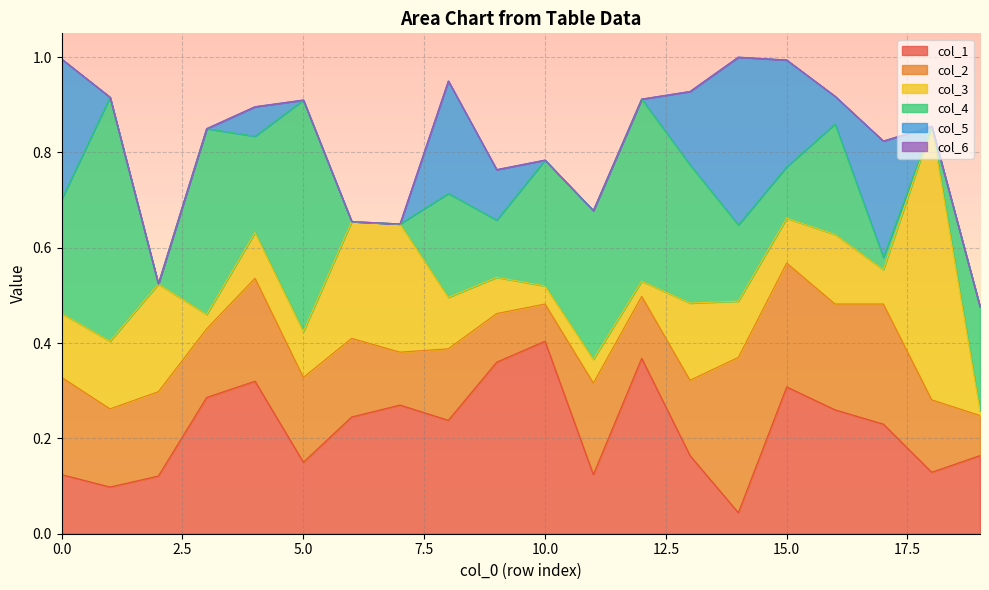

Reading left to right, list all the values displayed in this chart.

col_2: 0=0.2	1=0.2	2=0.2	3=0.1	4=0.2	5=0.2	6=0.2	7=0.1	8=0.1	9=0.1	10=0.1	11=0.2	12=0.1	13=0.2	14=0.3	15=0.3	16=0.2	17=0.3	18=0.2	19=0.1
col_3: 0=0.1	1=0.1	2=0.2	3=0.0	4=0.1	5=0.1	6=0.2	7=0.3	8=0.1	9=0.1	10=0.0	11=0.1	12=0.0	13=0.2	14=0.1	15=0.1	16=0.1	17=0.1	18=0.6	19=0.0
col_1: 0=0.1	1=0.1	2=0.1	3=0.3	4=0.3	5=0.1	6=0.2	7=0.3	8=0.2	9=0.4	10=0.4	11=0.1	12=0.4	13=0.2	14=0.0	15=0.3	16=0.3	17=0.2	18=0.1	19=0.2
col_4: 0=0.2	1=0.5	2=0.0	3=0.4	4=0.2	5=0.5	6=0.0	7=0.0	8=0.2	9=0.1	10=0.3	11=0.3	12=0.4	13=0.3	14=0.2	15=0.1	16=0.2	17=0.0	18=0.0	19=0.2
col_5: 0=0.3	1=0.0	2=0.0	3=0.0	4=0.1	5=0.0	6=0.0	7=0.0	8=0.2	9=0.1	10=0.0	11=0.0	12=0.0	13=0.2	14=0.4	15=0.2	16=0.1	17=0.2	18=0.0	19=0.0
col_6: 0=0.0	1=0.0	2=0.0	3=0.0	4=0.0	5=0.0	6=0.0	7=0.0	8=0.0	9=0.0	10=0.0	11=0.0	12=0.0	13=0.0	14=0.0	15=0.0	16=0.0	17=0.0	18=0.0	19=0.0